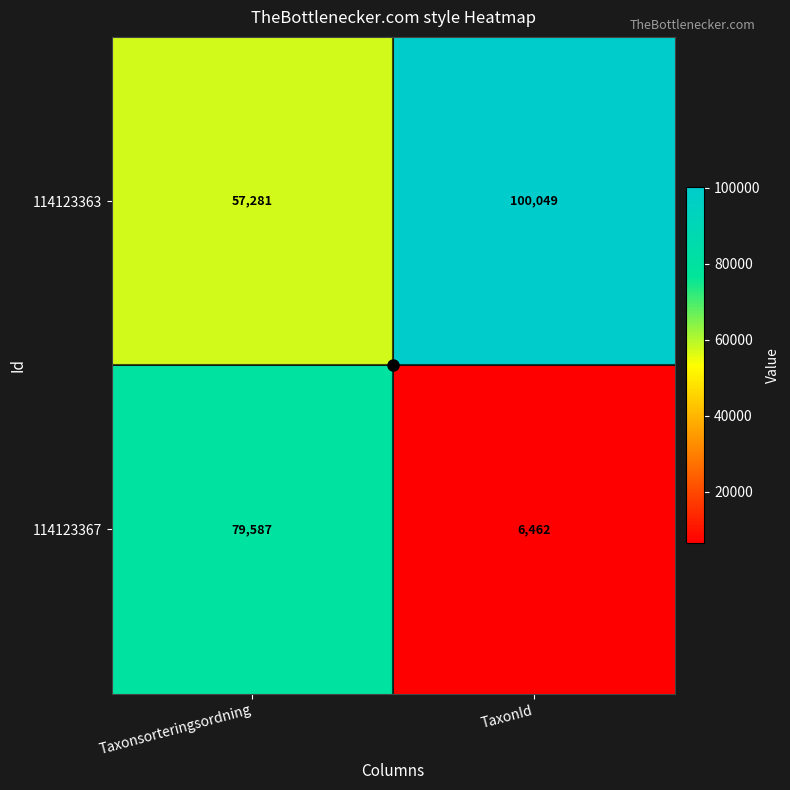

Is it true that 114123367 equals 8686 at TaxonId?

False